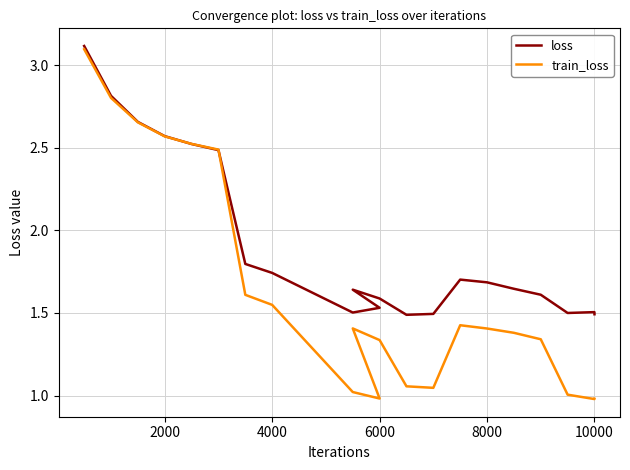

What is the maximum value for loss?

3.1